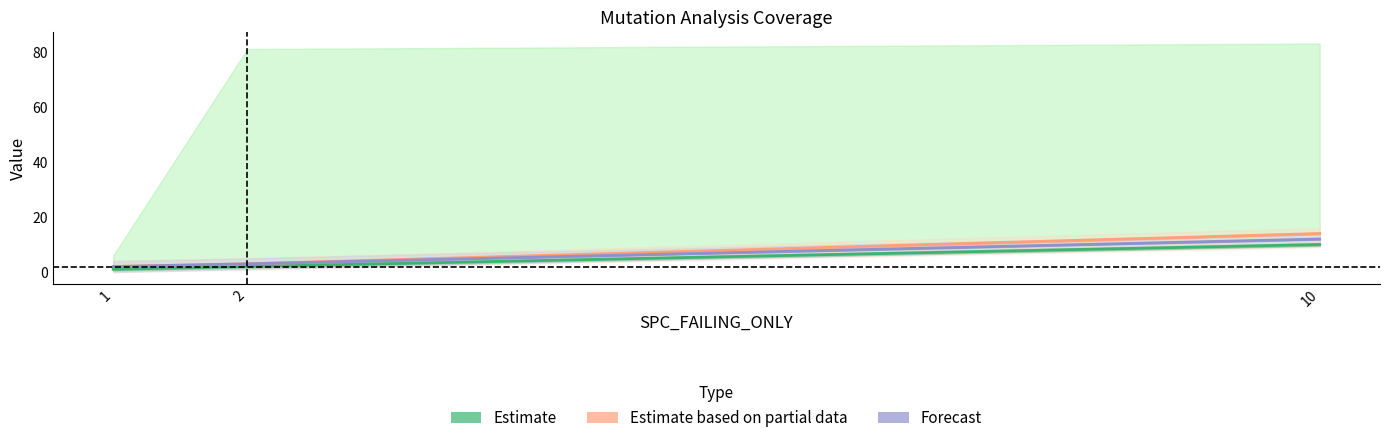

Which series has the largest total across all categories?

Estimate based on partial data